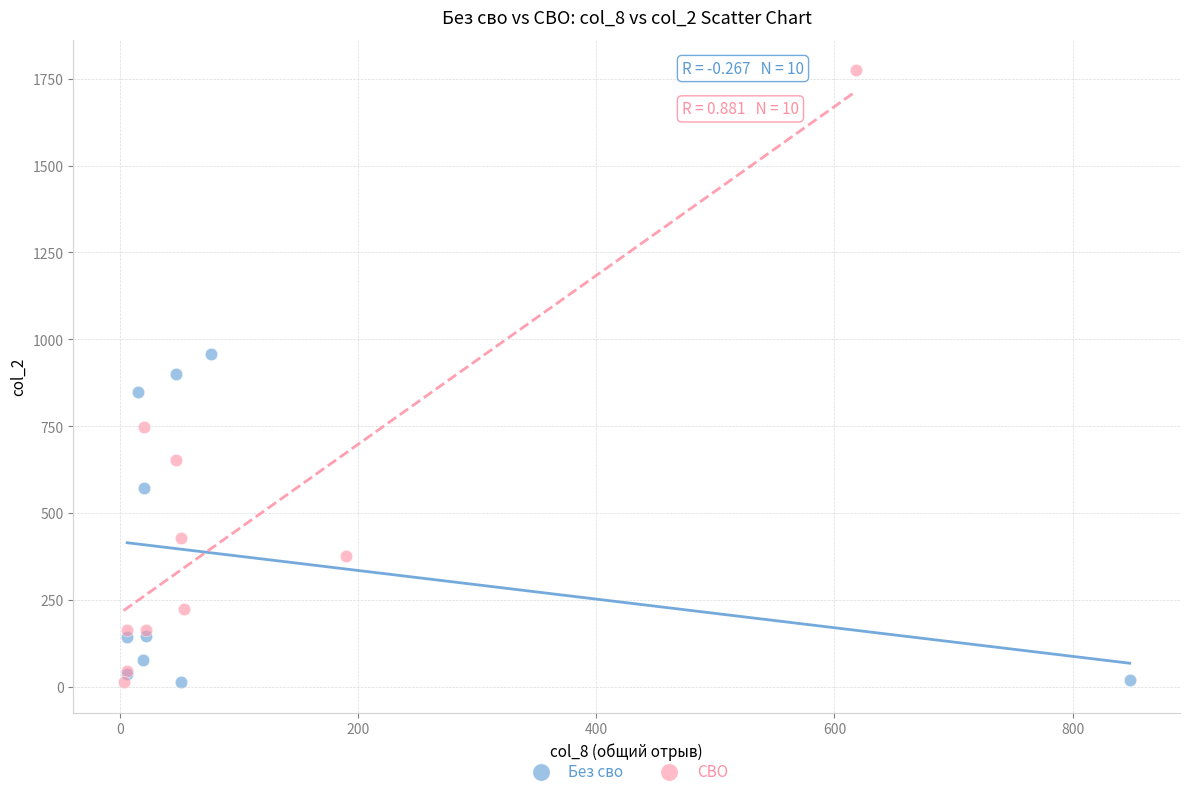

Which series has the largest Y range (max minus min)?

СВО